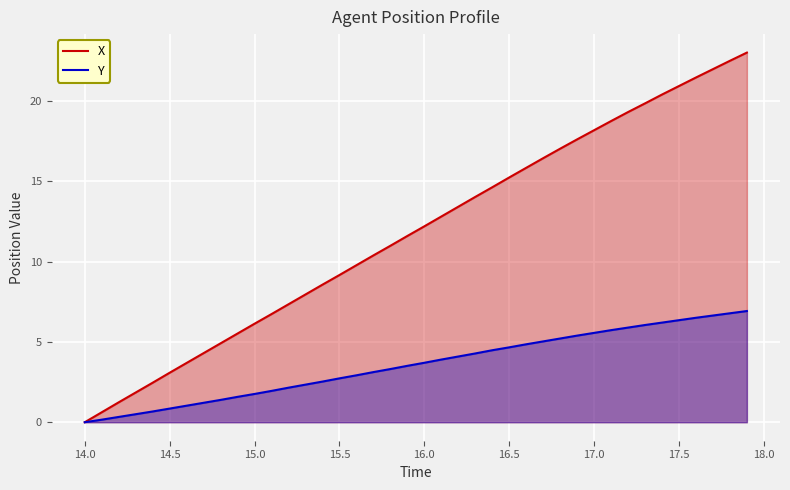

Which series has the widest spread of values?

X